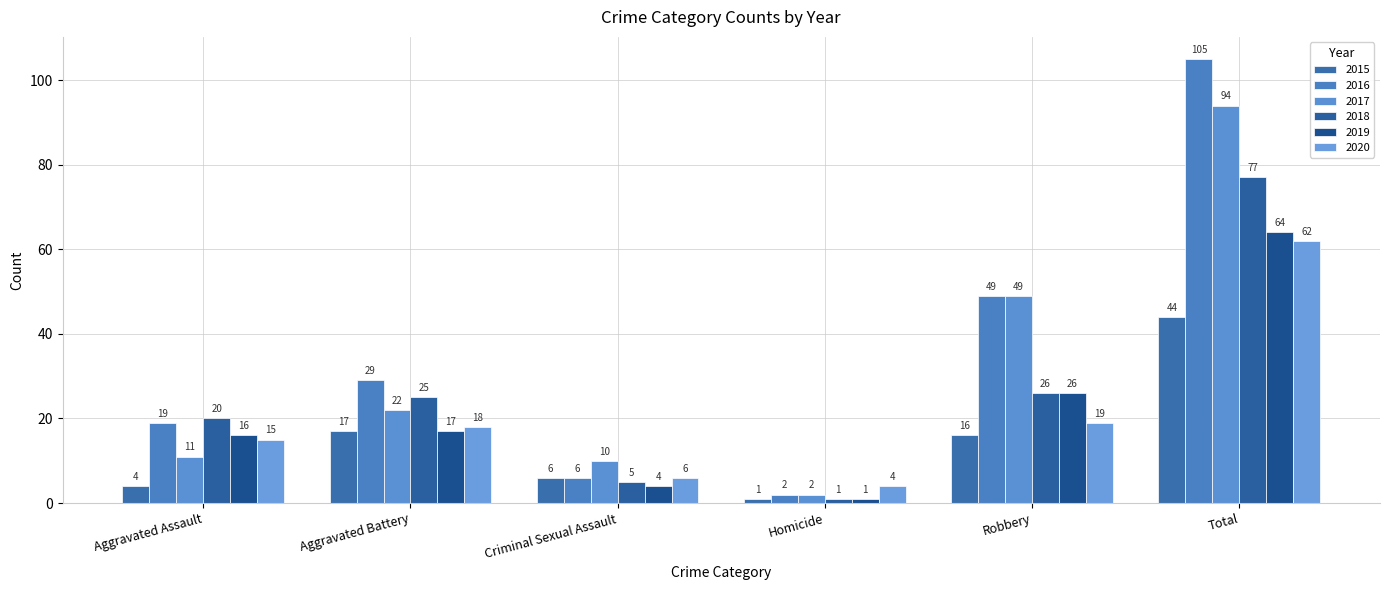

Which category has the highest value in the 2019 series?

Total